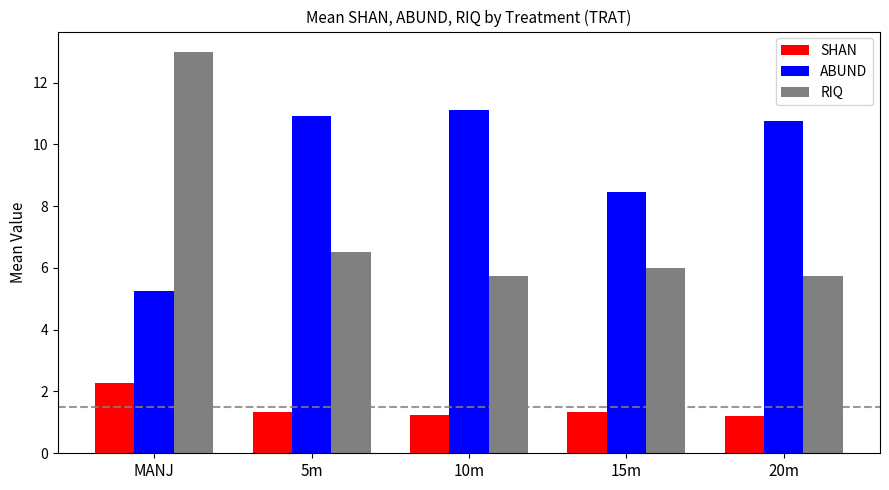

Which category has the highest value in the SHAN series?

MANJ